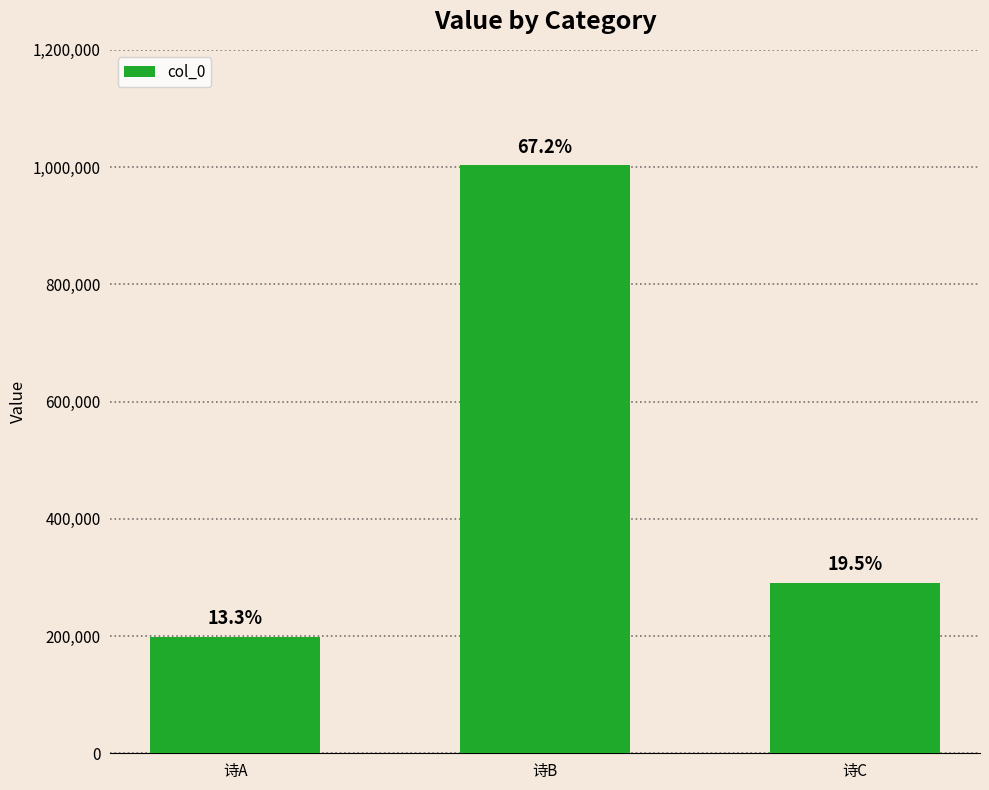

Does the chart contain any negative values?

No